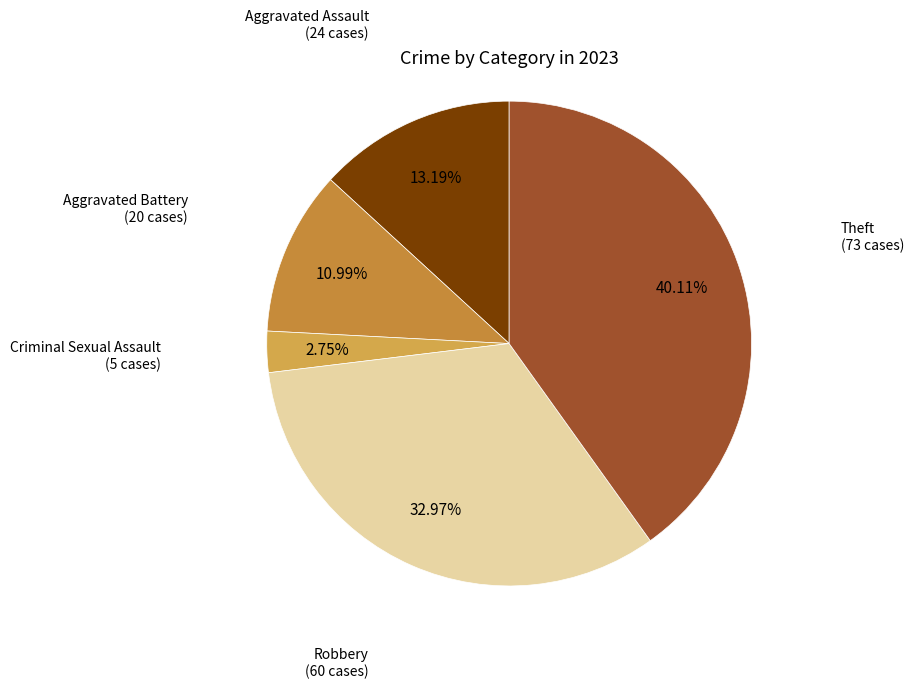

How many segments does this pie chart have?

5